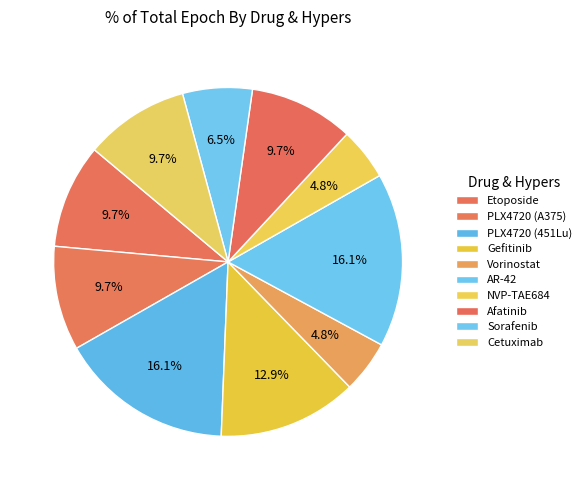

True or false: Sorafenib accounts for 14% of the total.

False